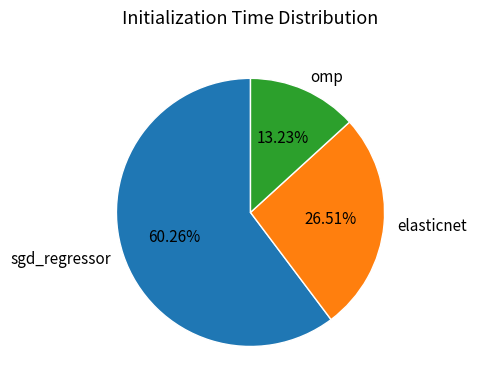

Is there any slice that represents more than half of the pie?

Yes